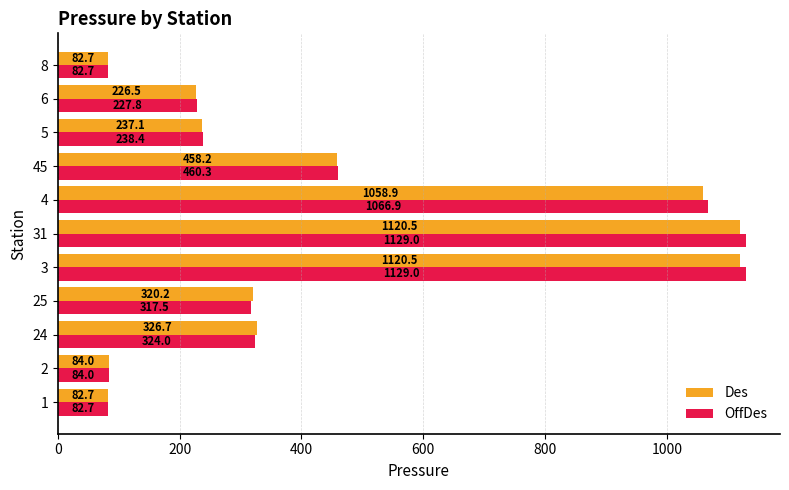

What are all the series names shown in the legend?

Des, OffDes